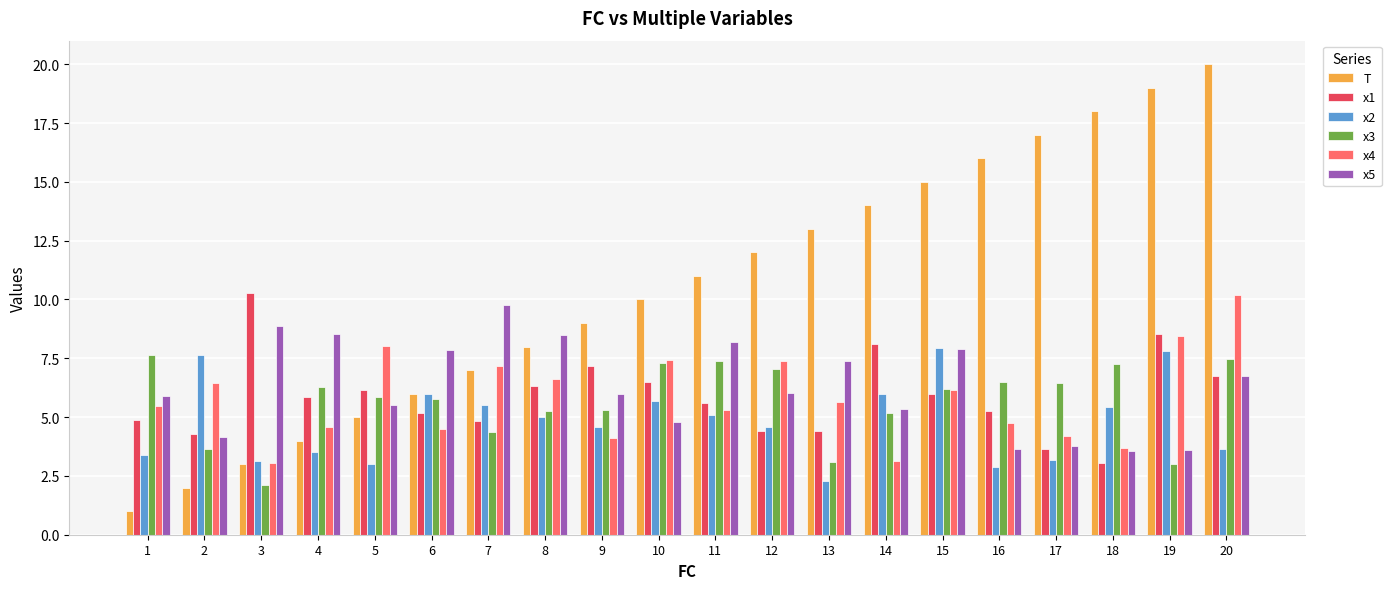

What is the minimum value shown in the chart?

1.0